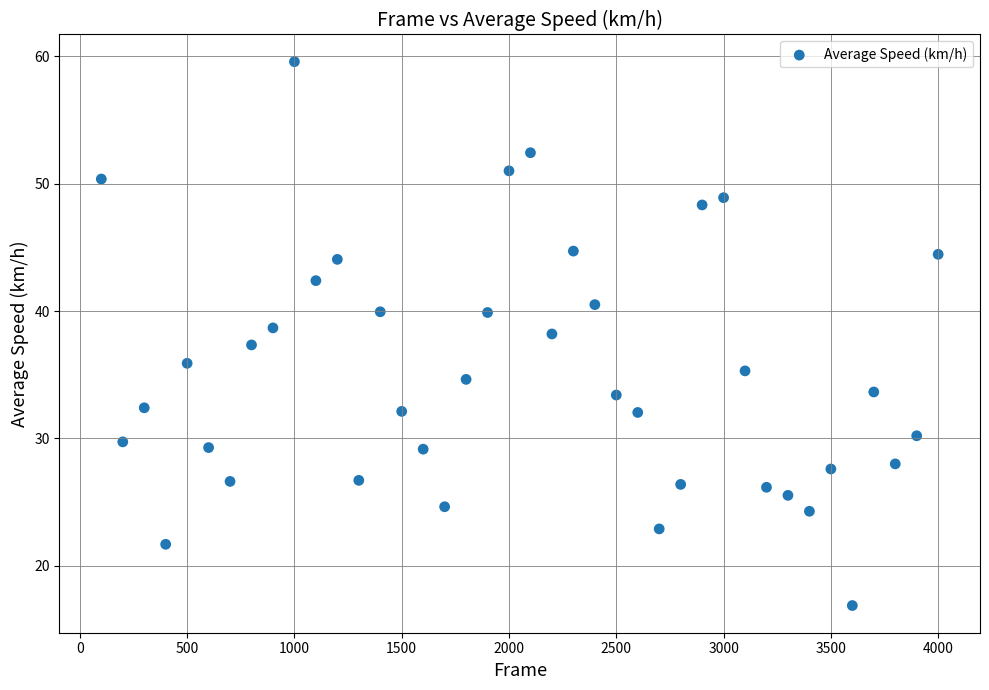

What is the range of X values (max minus min)?

3900.0